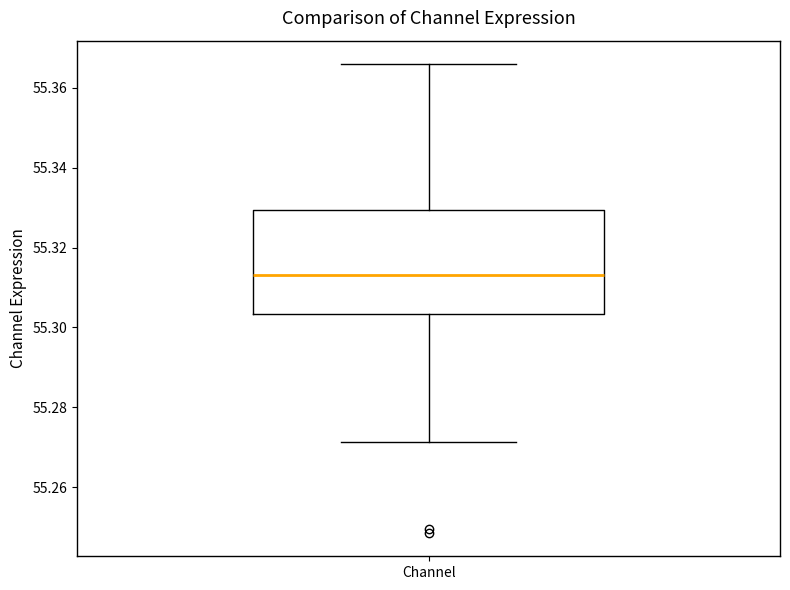

Read this box plot against the y-axis: the position of the median line, the range covered by the box, and the ends of both whiskers. The values are not printed on the chart, so give them approximately, as read against the axis.

median 55.314, box 55.304 to 55.330, whiskers 55.272 to 55.366